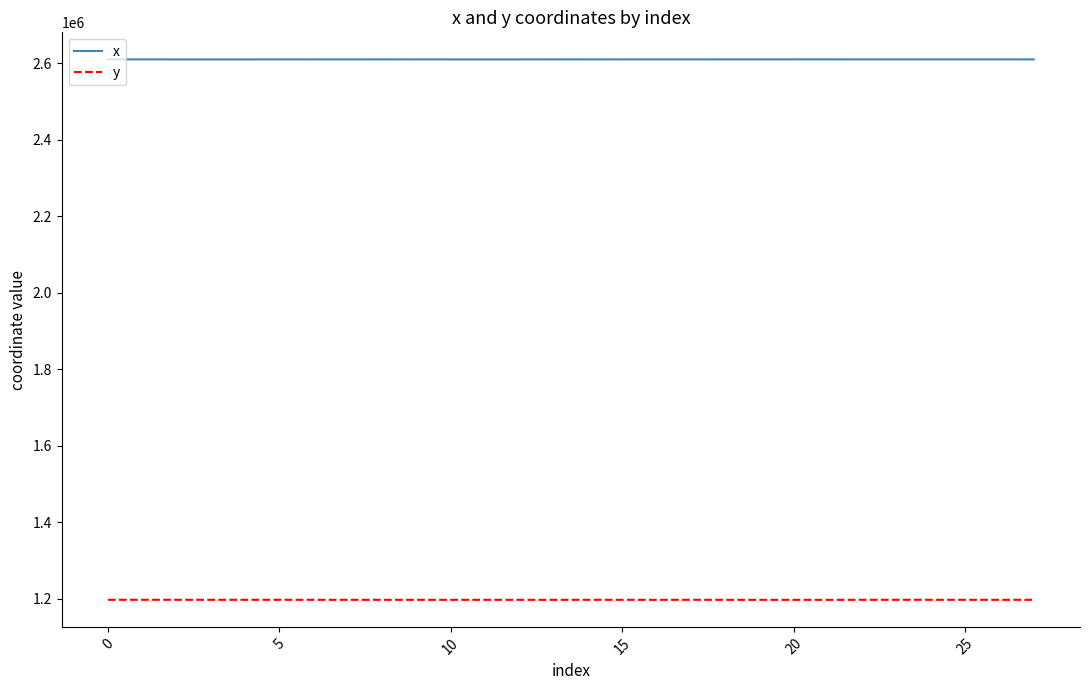

Which series has the largest total across all categories?

x